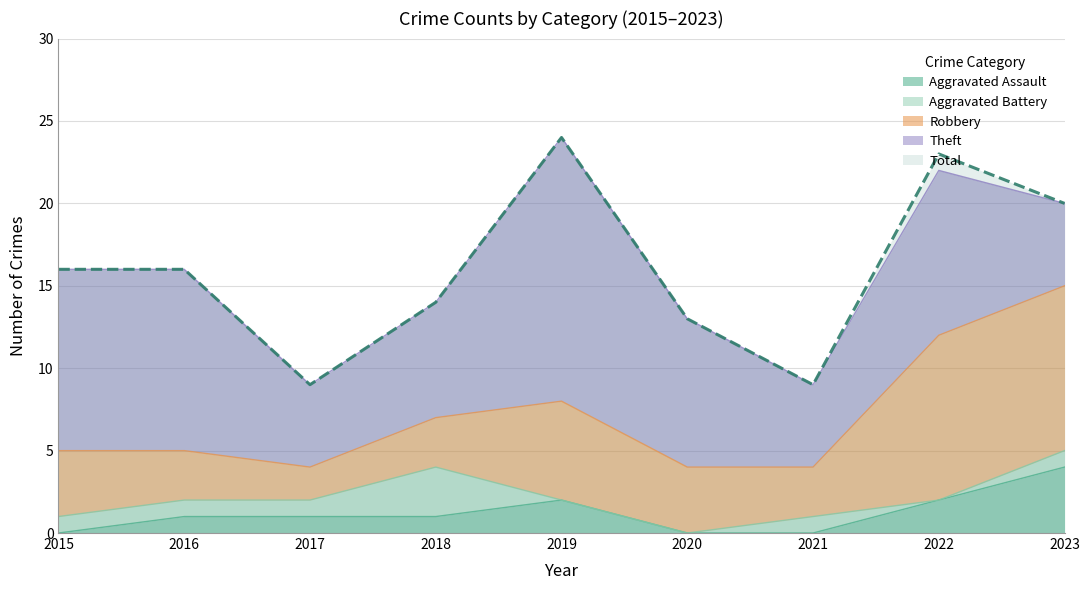

At which label does Aggravated Assault first exceed 1?

2019